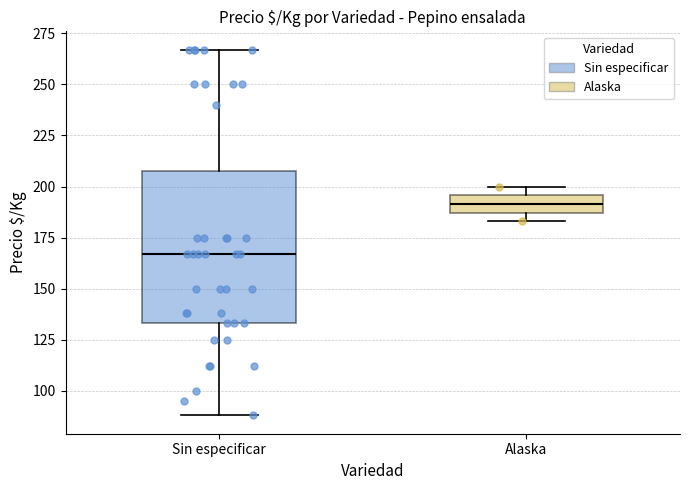

Which box's median line is the highest?

Alaska